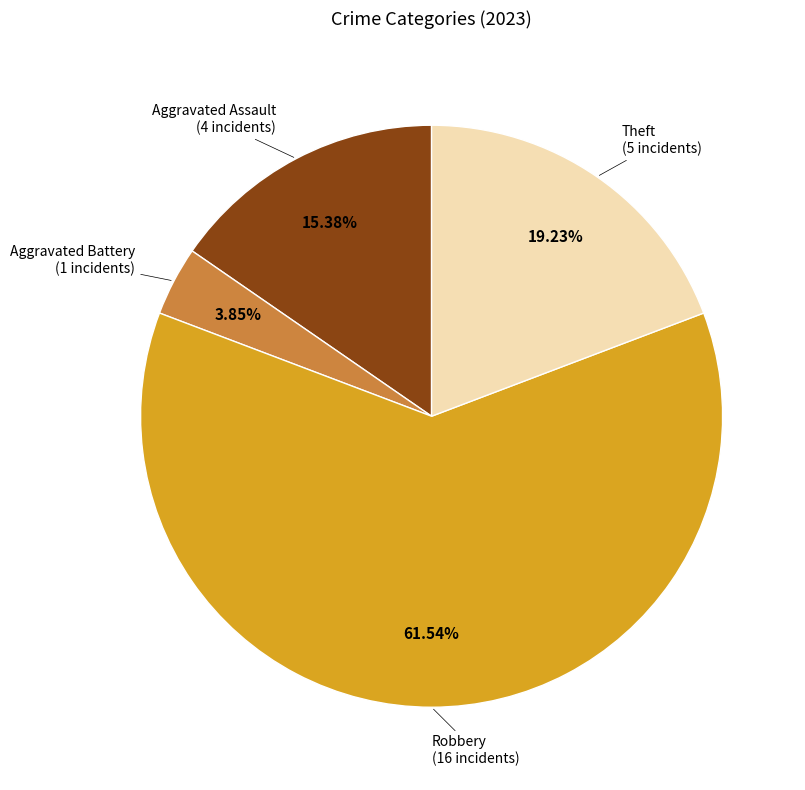

Is there a majority slice in this chart?

Yes